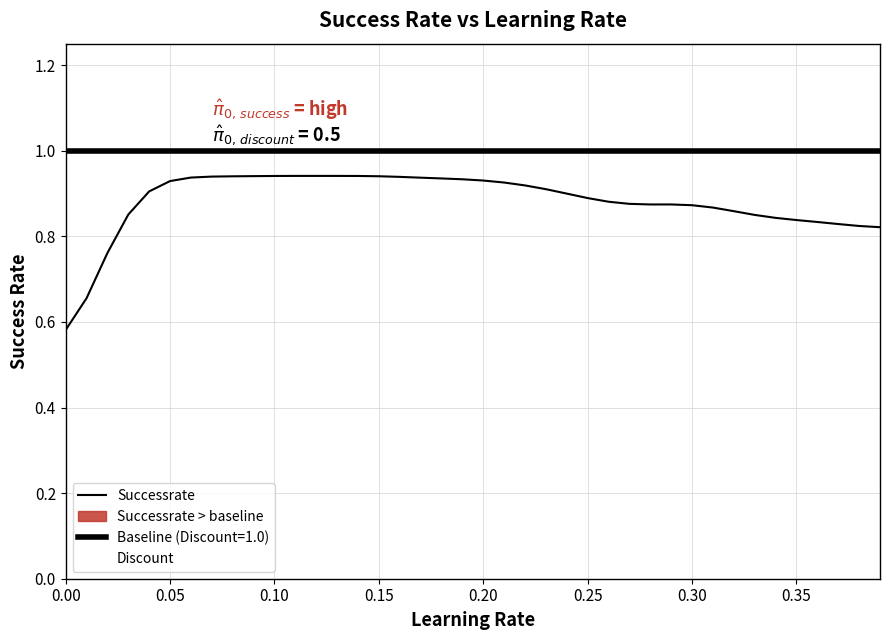

True or false: Successrate and Discount intersect in this chart.

False